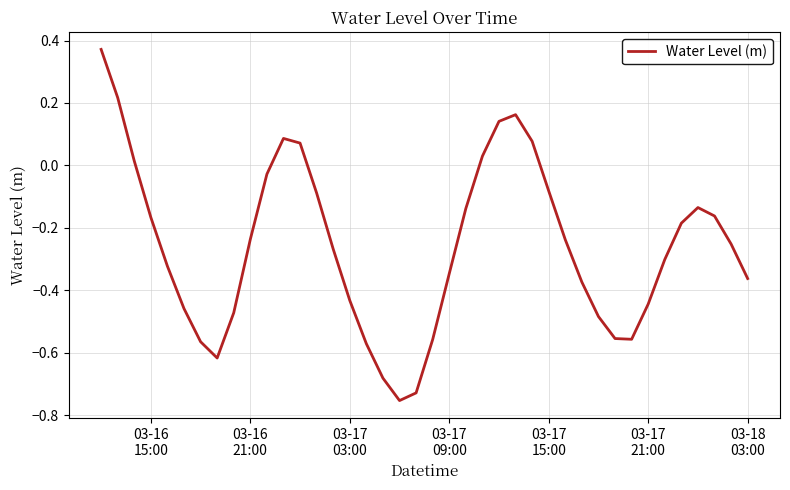

What is the difference between the maximum and minimum values?

1.1